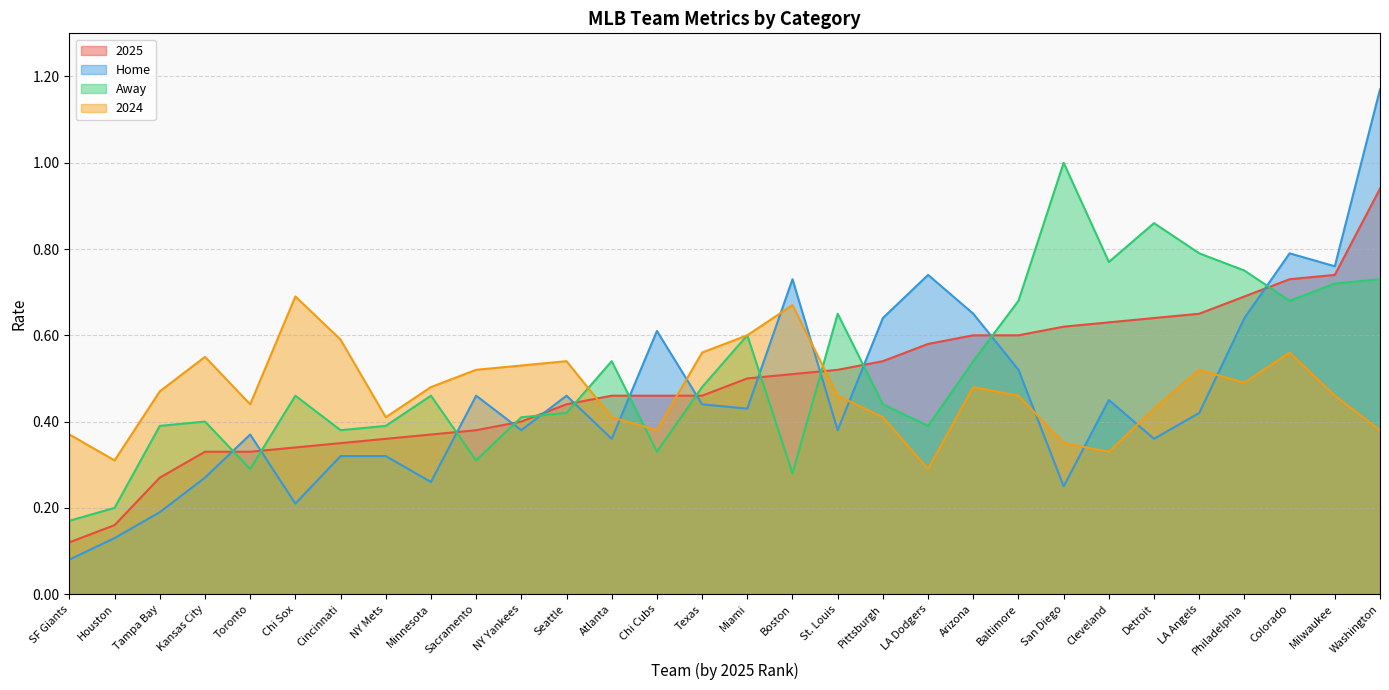

What position from the left is Houston?

2